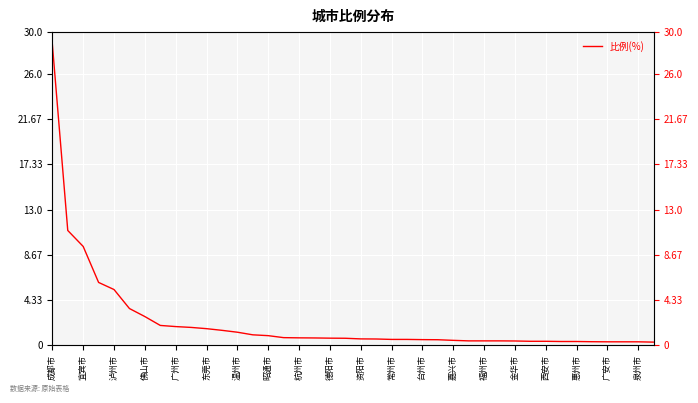

Reading right to left, transcribe all the data shown in this chart.

0.3	0.3	0.3	0.3	0.3	0.3	0.3	0.4	0.4	0.4	0.4	0.4	0.4	0.5	0.5	0.5	0.6	0.6	0.6	0.6	0.7	0.7	0.7	0.7	0.7	0.9	1.0	1.2	1.4	1.6	1.7	1.8	1.9	2.7	3.5	5.3	6.0	9.5	11.0	28.8